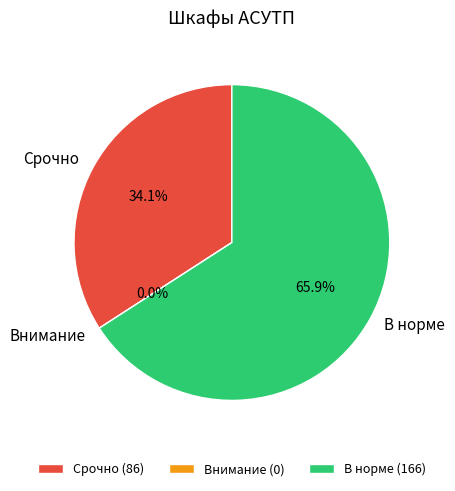

What is the change in value from Внимание to В норме?

+166